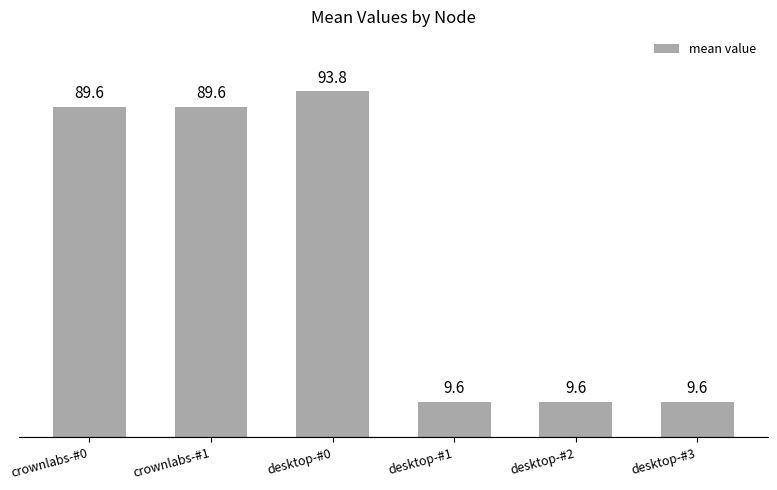

What is the smallest value displayed?

9.6